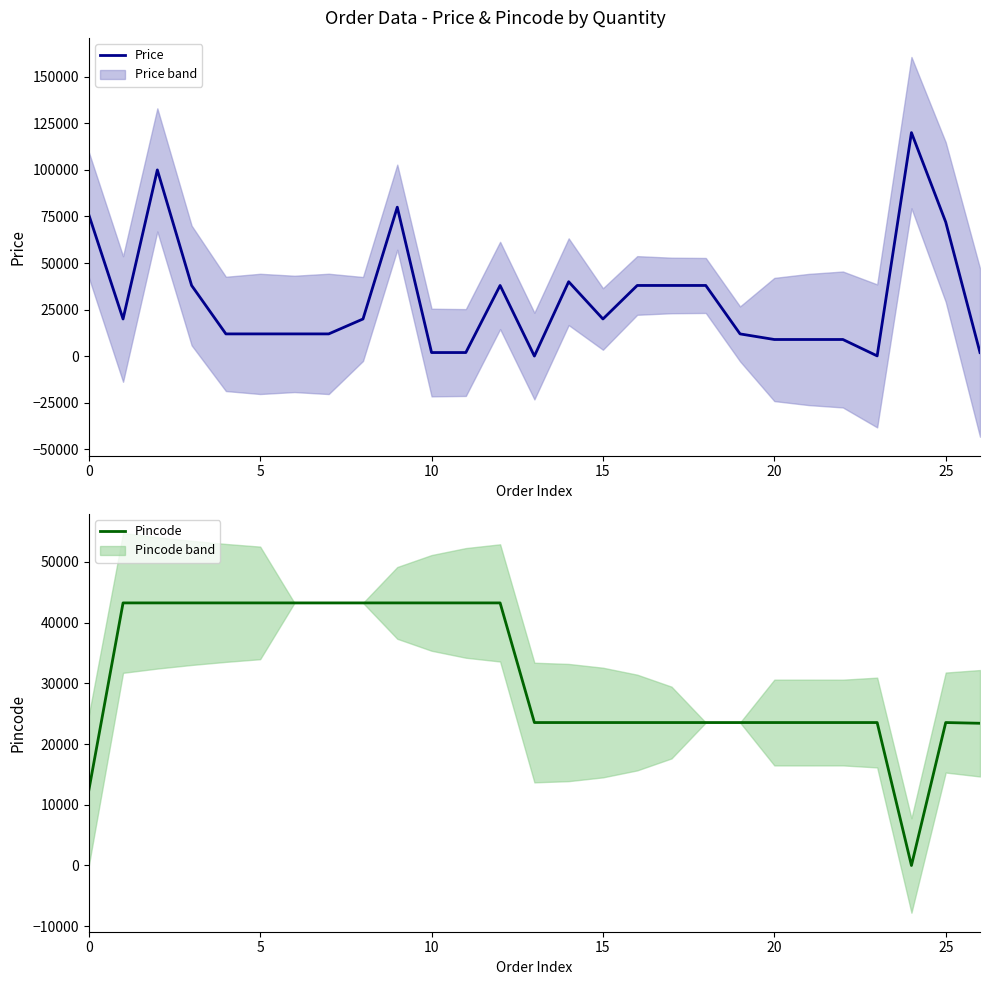

What is the highest value of the Price series?

120000